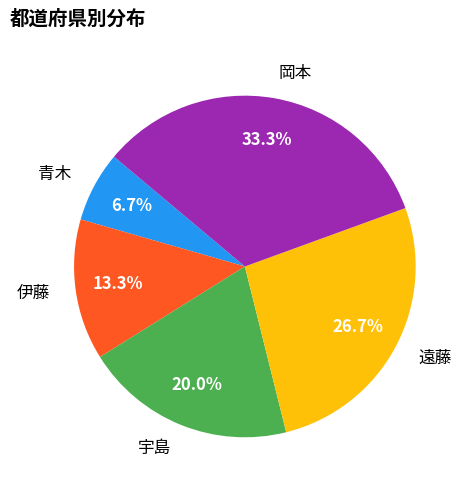

Which category has the biggest portion of the pie?

岡本